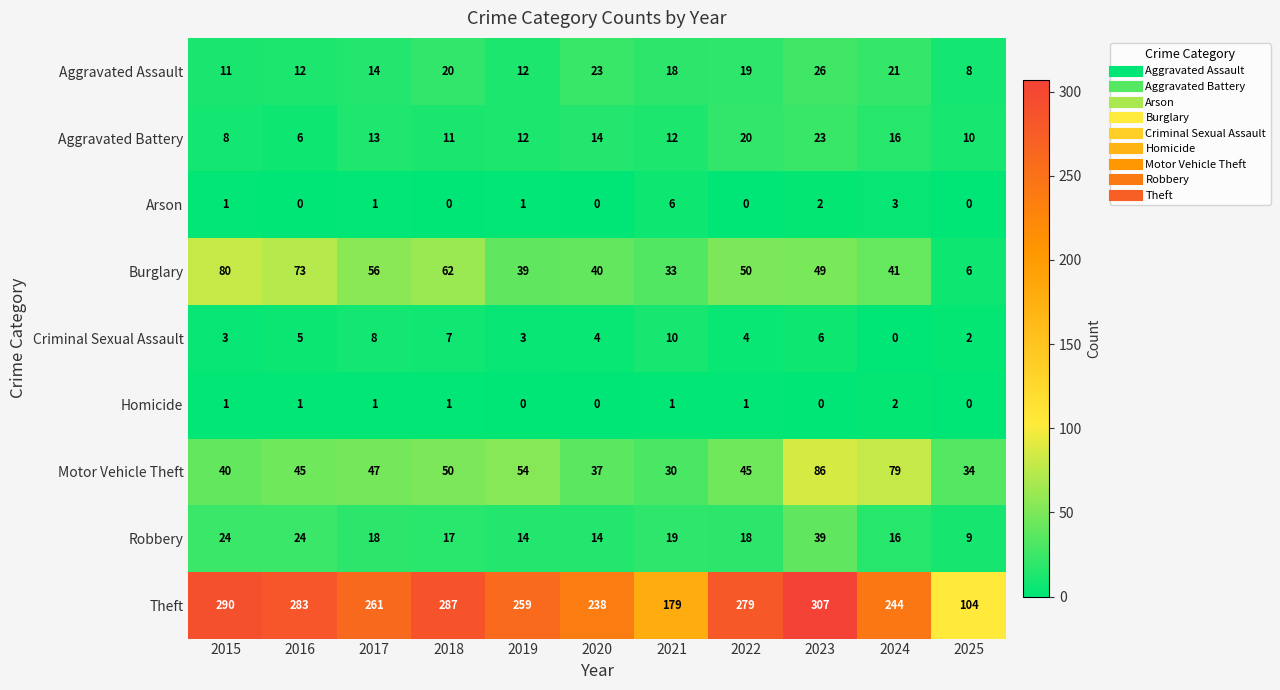

Is it true that Aggravated Battery equals 5 at 2024?

False